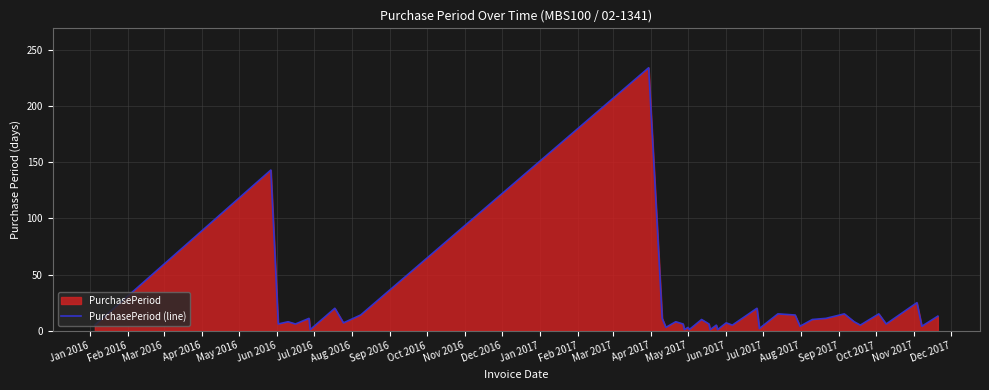

What is the greatest value displayed?

234